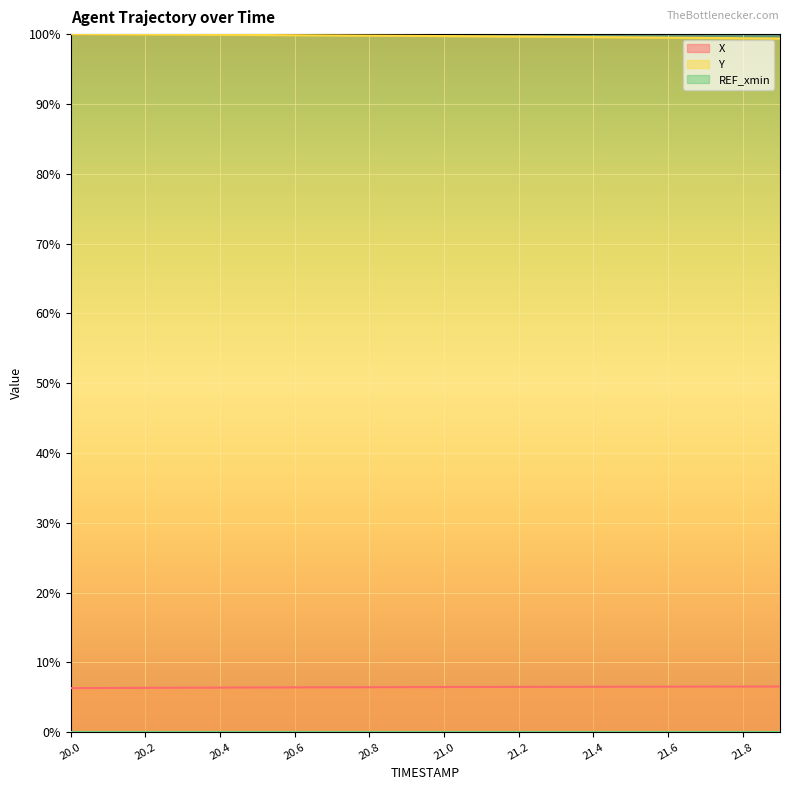

True or false: X has more than 0 interior local peaks.

False